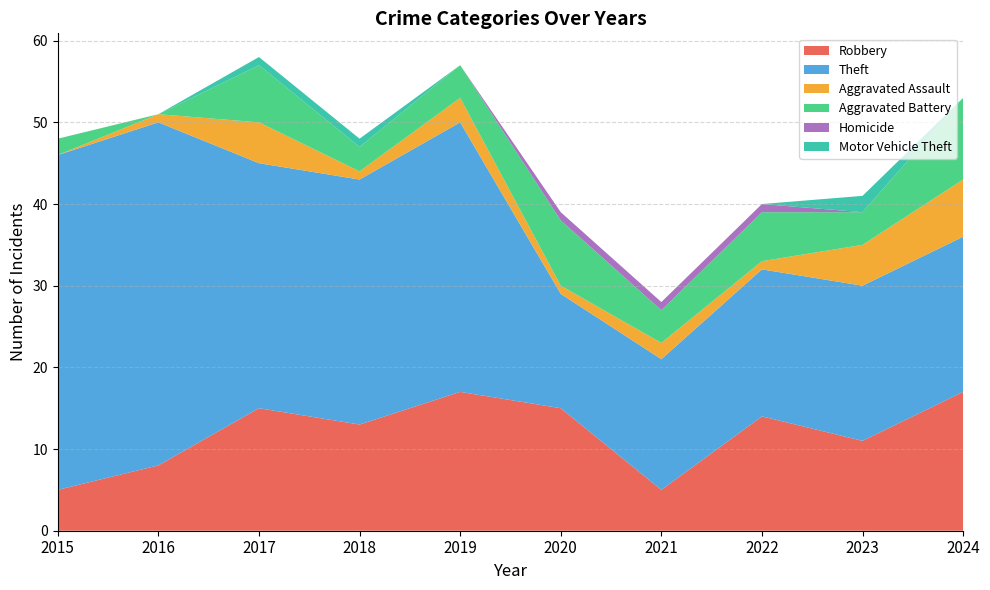

Reading left to right, list all the values displayed in this chart.

Robbery: 2015=5	2016=8	2017=15	2018=13	2019=17	2020=15	2021=5	2022=14	2023=11	2024=17
Theft: 2015=41	2016=42	2017=30	2018=30	2019=33	2020=14	2021=16	2022=18	2023=19	2024=19
Aggravated Assault: 2015=0	2016=1	2017=5	2018=1	2019=3	2020=1	2021=2	2022=1	2023=5	2024=7
Aggravated Battery: 2015=2	2016=0	2017=7	2018=3	2019=4	2020=8	2021=4	2022=6	2023=4	2024=10
Homicide: 2015=0	2016=0	2017=0	2018=0	2019=0	2020=1	2021=1	2022=1	2023=0	2024=0
Motor Vehicle Theft: 2015=0	2016=0	2017=1	2018=1	2019=0	2020=0	2021=0	2022=0	2023=2	2024=0